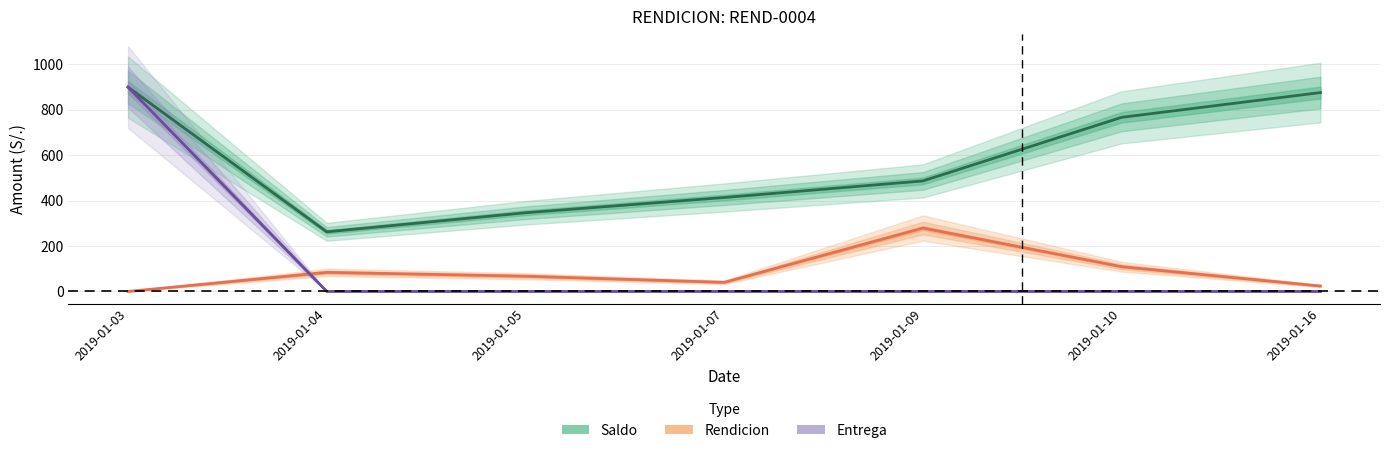

Which label corresponds to the largest value in the chart?

2019-01-03